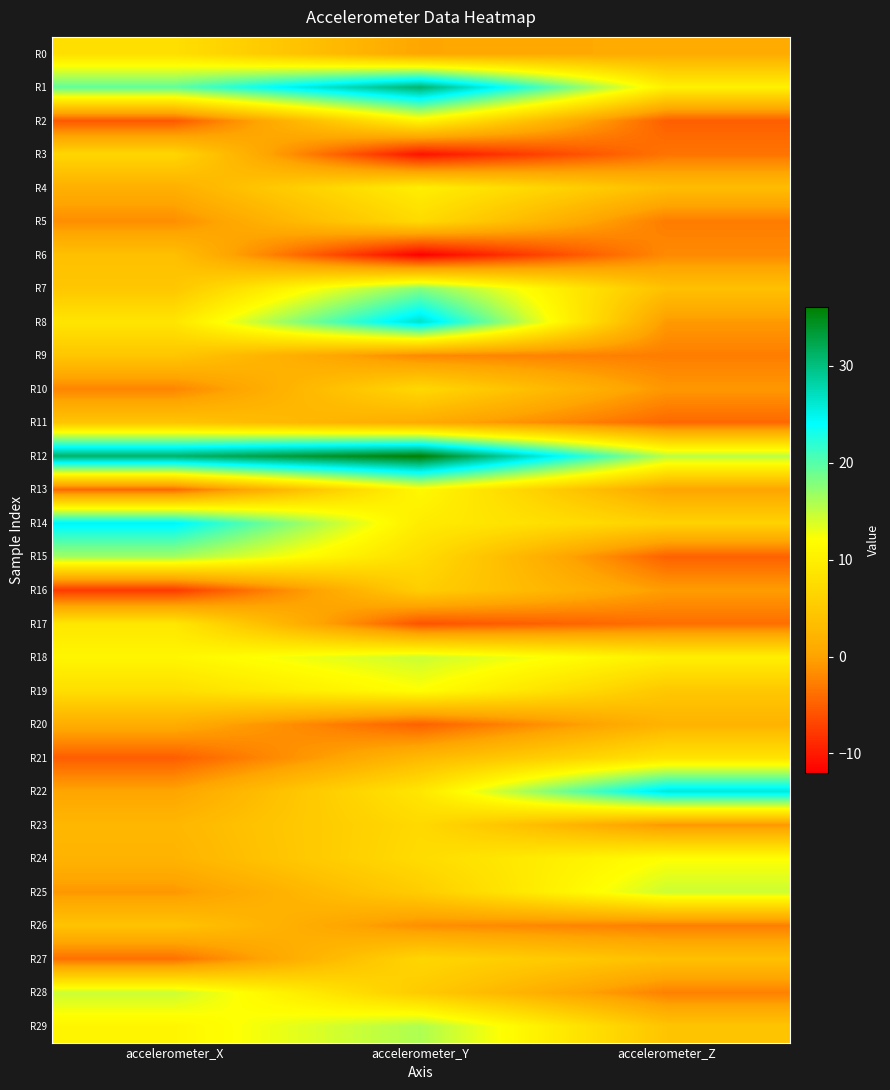

Which series has the largest total across all categories?

R12